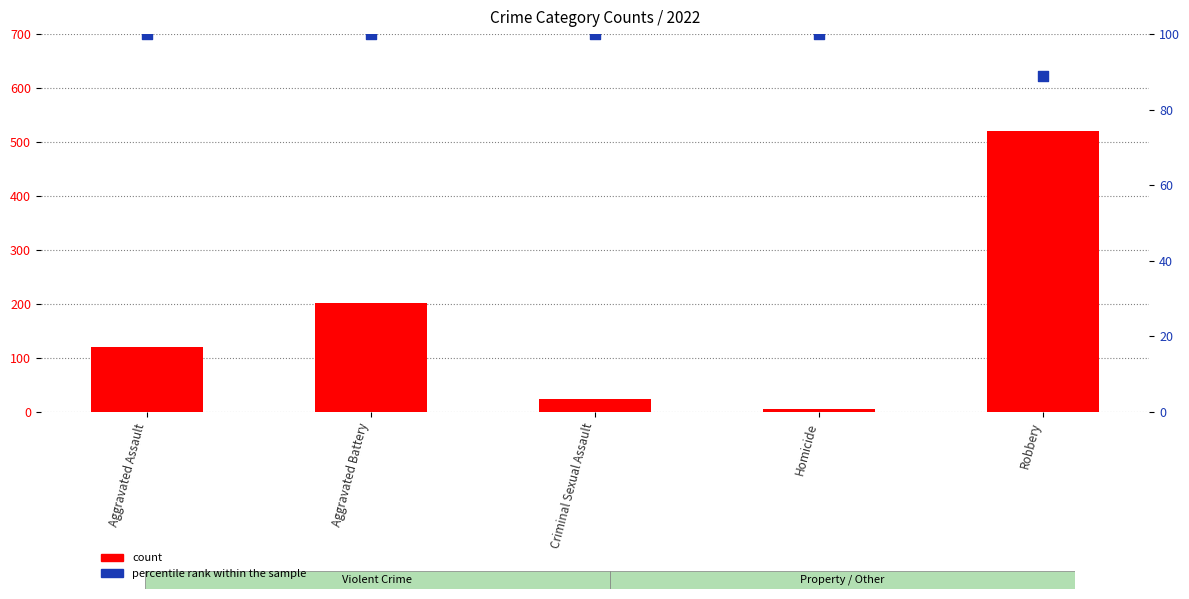

Which series has the largest total across all categories?

count